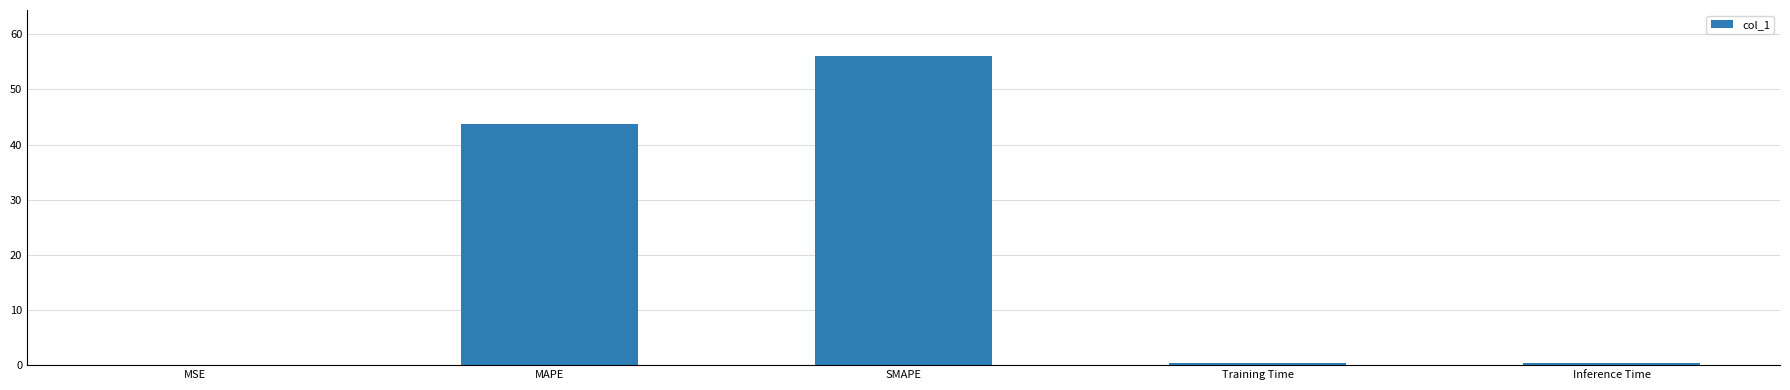

The chart shows a value of 43.7 at MAPE. True or false?

True